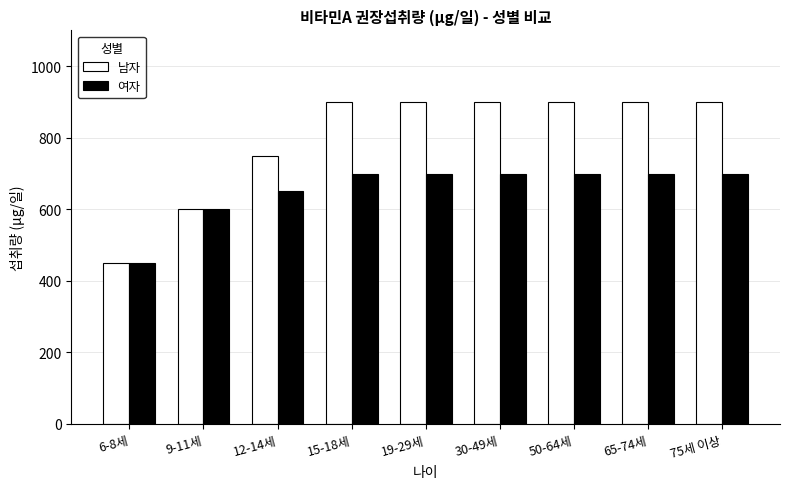

Reading left to right, transcribe all the data shown in this chart.

남자: 6-8세=450	9-11세=600	12-14세=750	15-18세=900	19-29세=900	30-49세=900	50-64세=900	65-74세=900	75세 이상=900
여자: 6-8세=450	9-11세=600	12-14세=650	15-18세=700	19-29세=700	30-49세=700	50-64세=700	65-74세=700	75세 이상=700